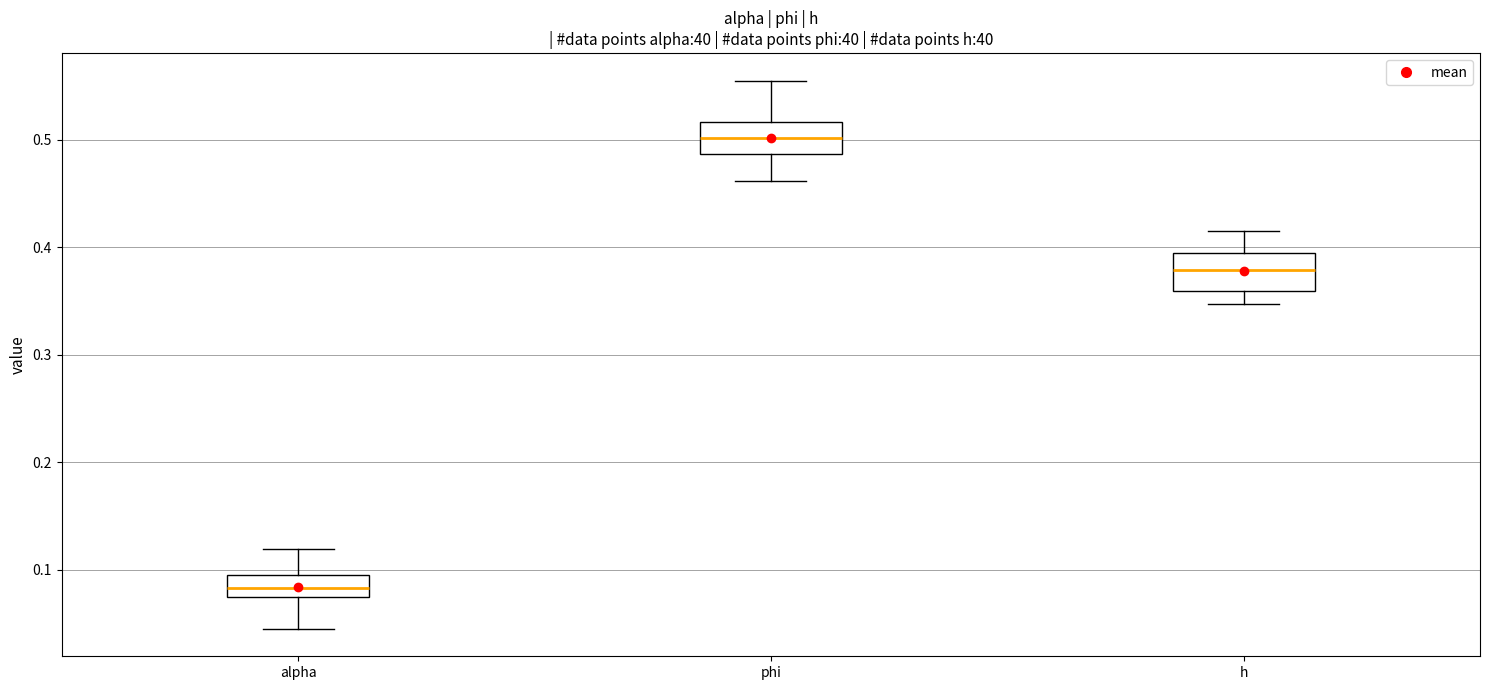

Reading left to right, read every box against the y-axis: the position of its median line, the range the box covers, and the ends of its whiskers. The values are not printed on the chart, so give them approximately, as read against the axis.

alpha: median 0.08, box 0.07 to 0.10, whiskers 0.05 to 0.12
phi: median 0.50, box 0.49 to 0.52, whiskers 0.46 to 0.56
h: median 0.38, box 0.36 to 0.39, whiskers 0.35 to 0.42